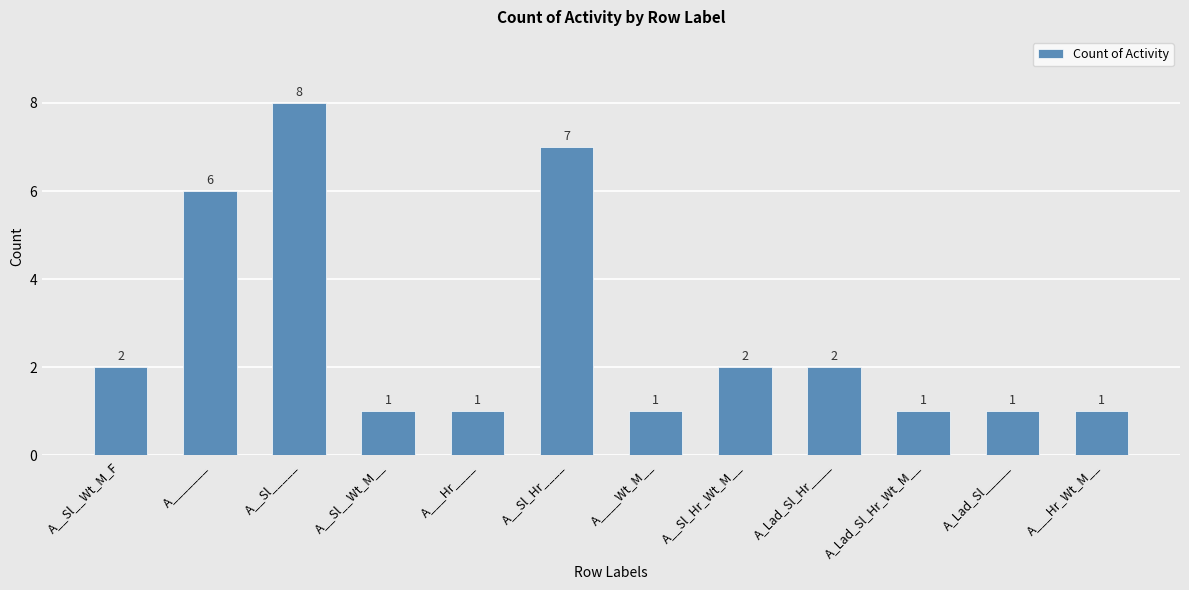

Count the values in the range 1 to 6.

10